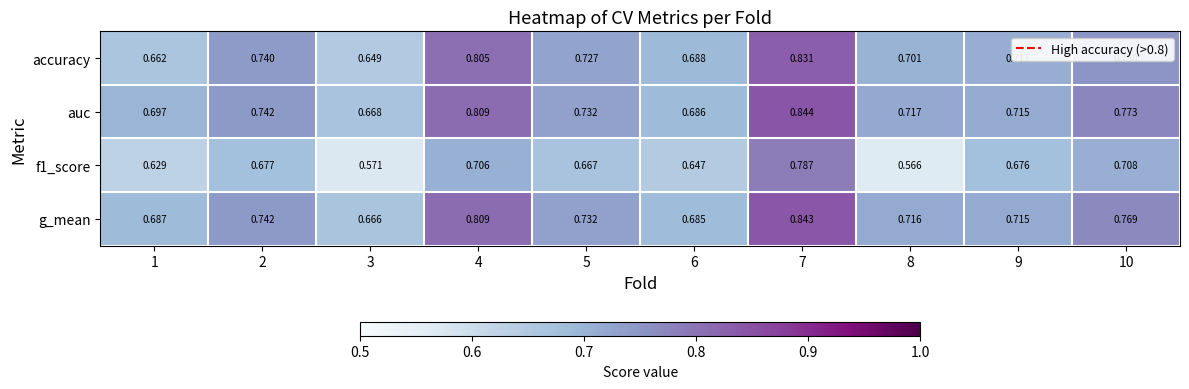

At which category is the sum across all series the highest?

7